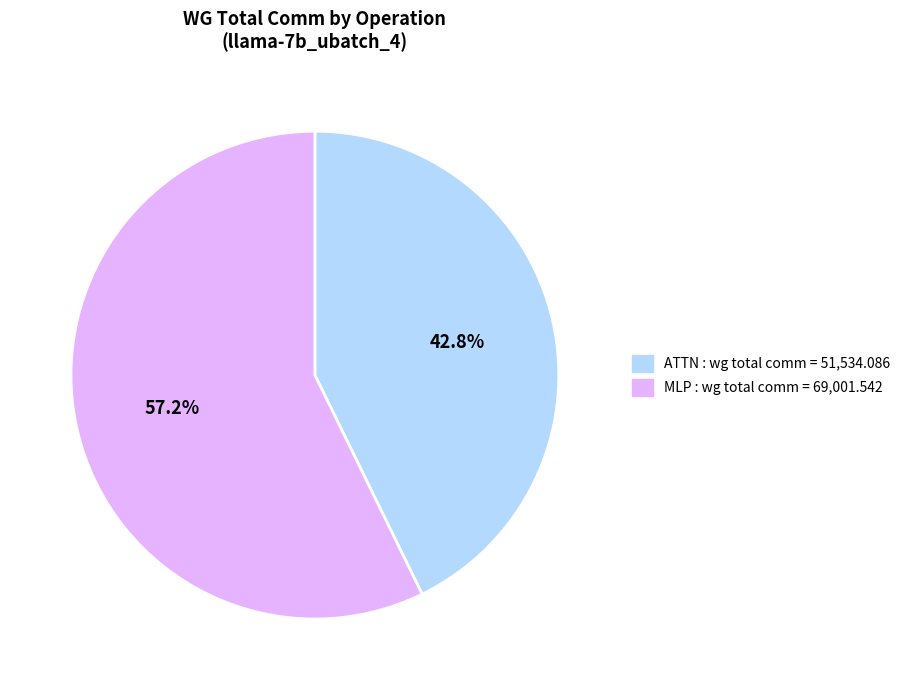

How many segments does this pie chart have?

2